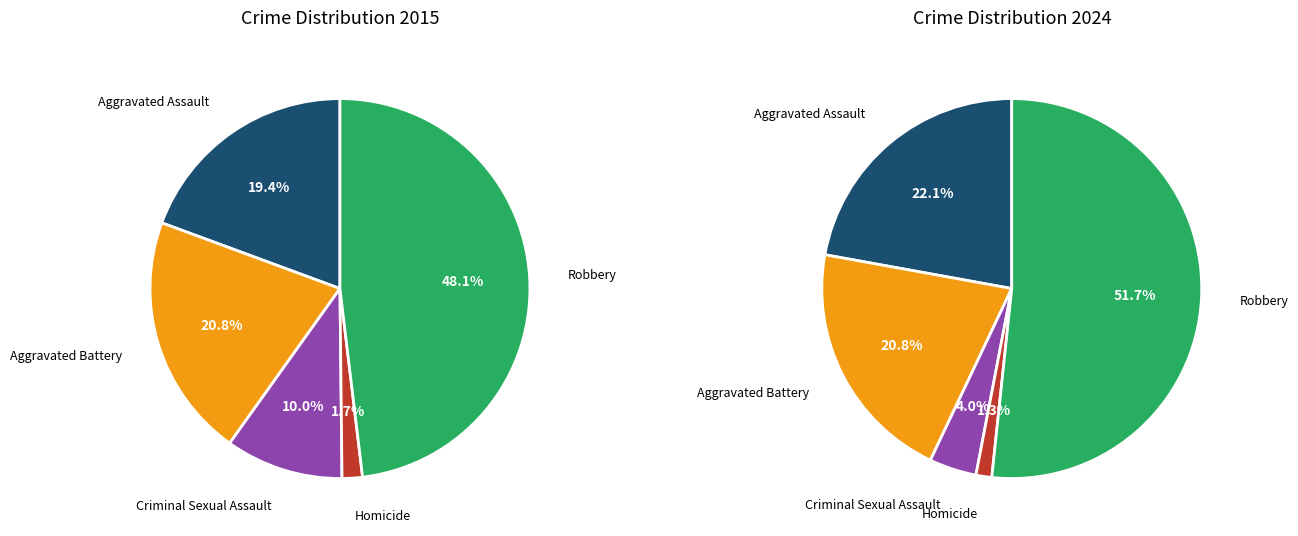

Combined, do Aggravated Assault and Criminal Sexual Assault account for over 50%?

No